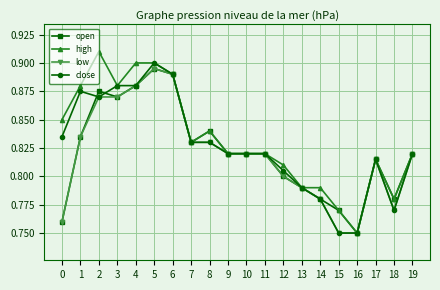

True or false: open has more than 1 points higher than both neighbors.

True